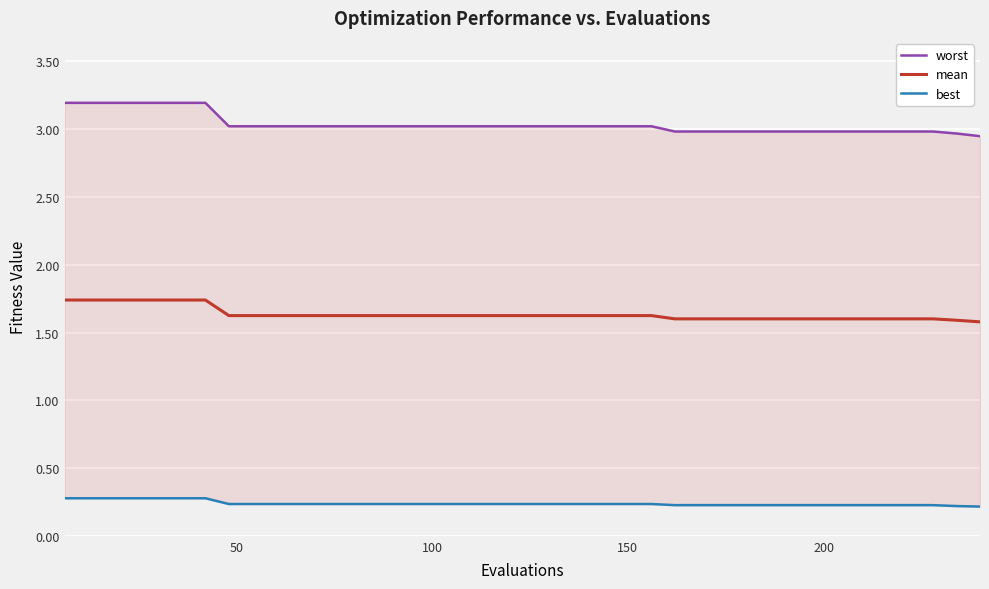

Reading left to right, what are all the values shown in this chart?

worst: 3.2	3.2	3.2	3.2	3.2	3.2	3.2	3.0	3.0	3.0	3.0	3.0	3.0	3.0	3.0	3.0	3.0	3.0	3.0	3.0	3.0	3.0	3.0	3.0	3.0	3.0	3.0	3.0	3.0	3.0	3.0	3.0	3.0	3.0	3.0	3.0	3.0	3.0	3.0	2.9
mean: 1.7	1.7	1.7	1.7	1.7	1.7	1.7	1.6	1.6	1.6	1.6	1.6	1.6	1.6	1.6	1.6	1.6	1.6	1.6	1.6	1.6	1.6	1.6	1.6	1.6	1.6	1.6	1.6	1.6	1.6	1.6	1.6	1.6	1.6	1.6	1.6	1.6	1.6	1.6	1.6
best: 0.3	0.3	0.3	0.3	0.3	0.3	0.3	0.2	0.2	0.2	0.2	0.2	0.2	0.2	0.2	0.2	0.2	0.2	0.2	0.2	0.2	0.2	0.2	0.2	0.2	0.2	0.2	0.2	0.2	0.2	0.2	0.2	0.2	0.2	0.2	0.2	0.2	0.2	0.2	0.2